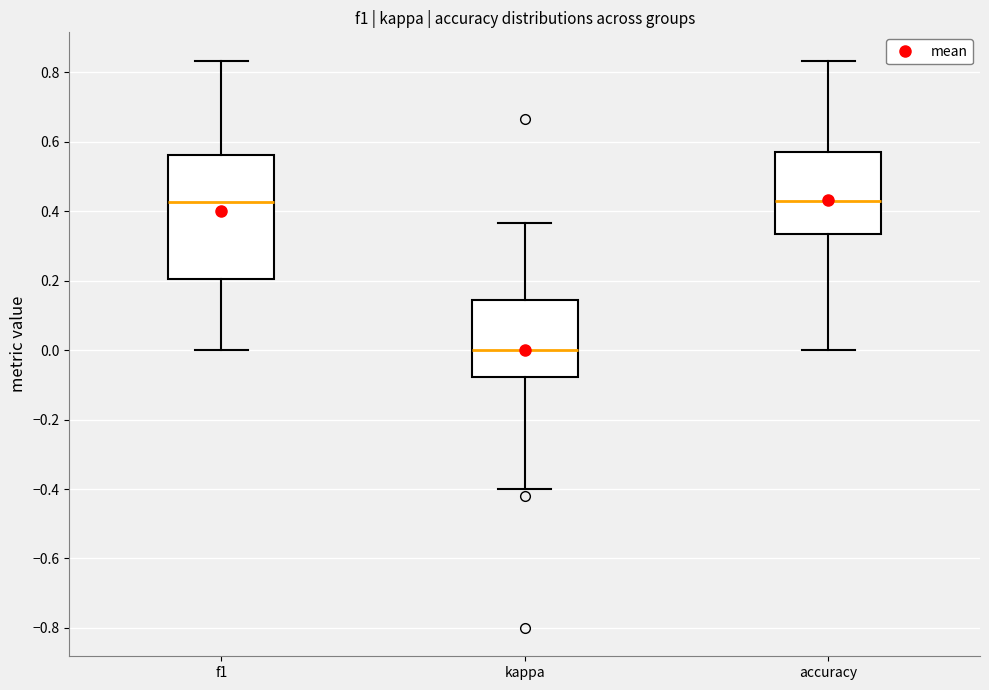

Where is the lower edge of the box for kappa on the y-axis? The values are not printed on the chart, so give them approximately, as read against the axis.

-0.08